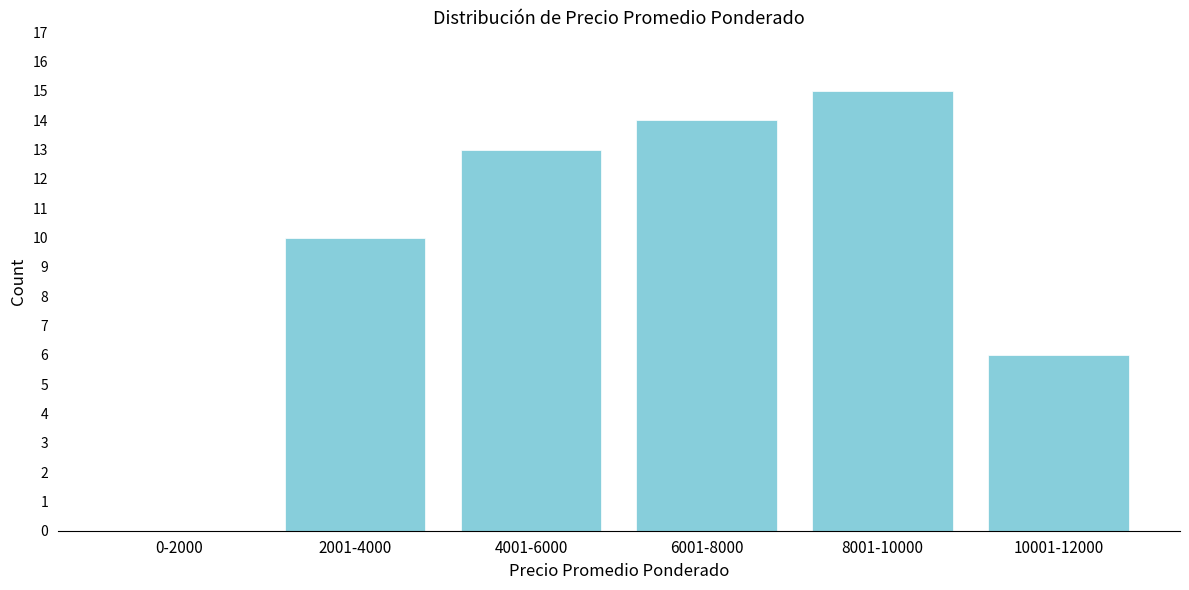

Reading right to left, transcribe all the data shown in this chart.

10001-12000=6	8001-10000=15	6001-8000=14	4001-6000=13	2001-4000=10	0-2000=0